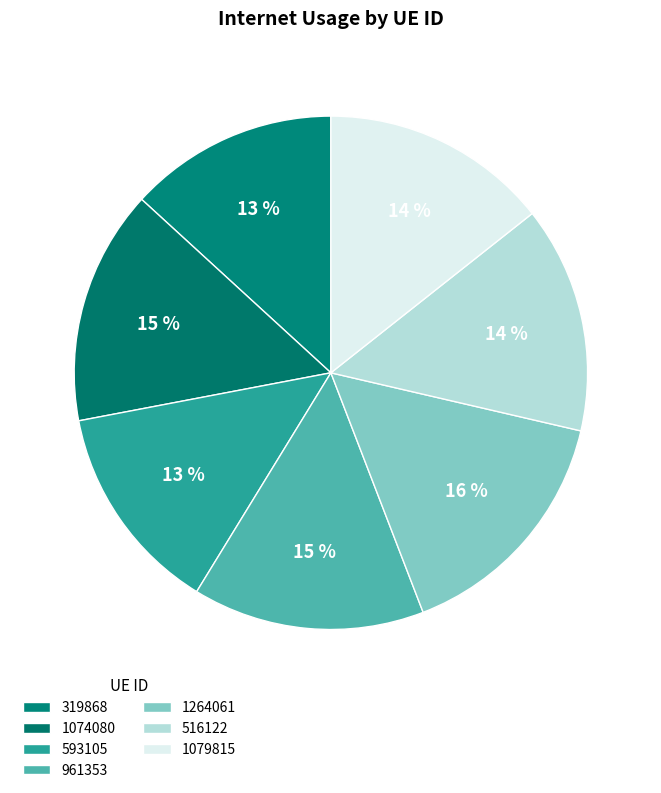

How many segments does this pie chart have?

7